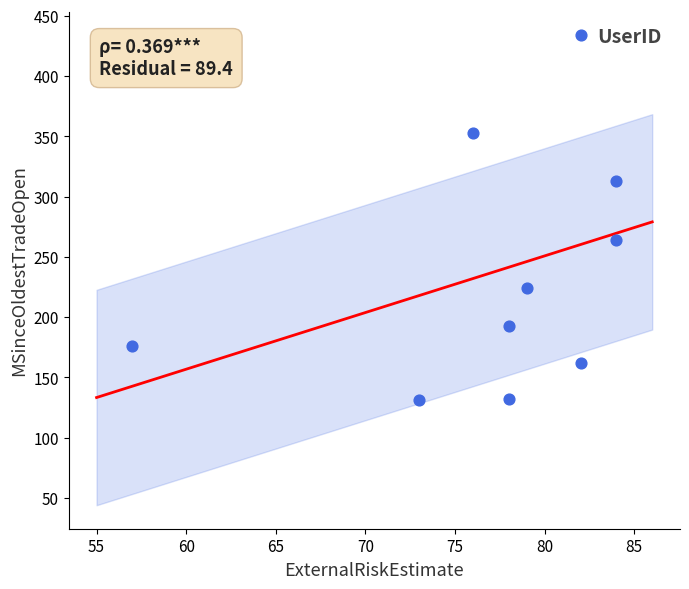

What Y value in the scatter plot is closest to 282?

264